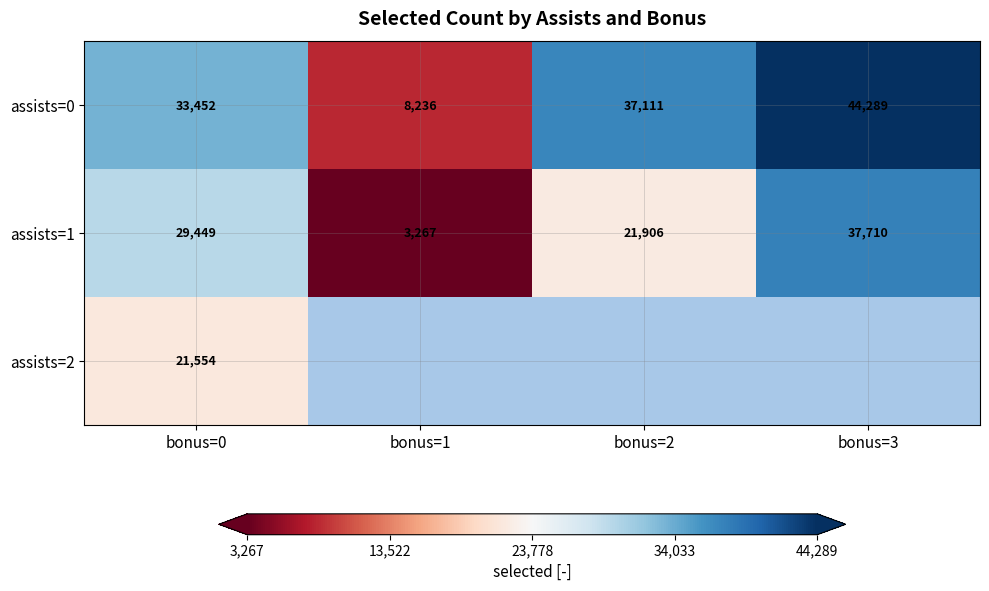

List the labels in order of assists=1 value, largest first.

bonus=3, bonus=0, bonus=2, bonus=1